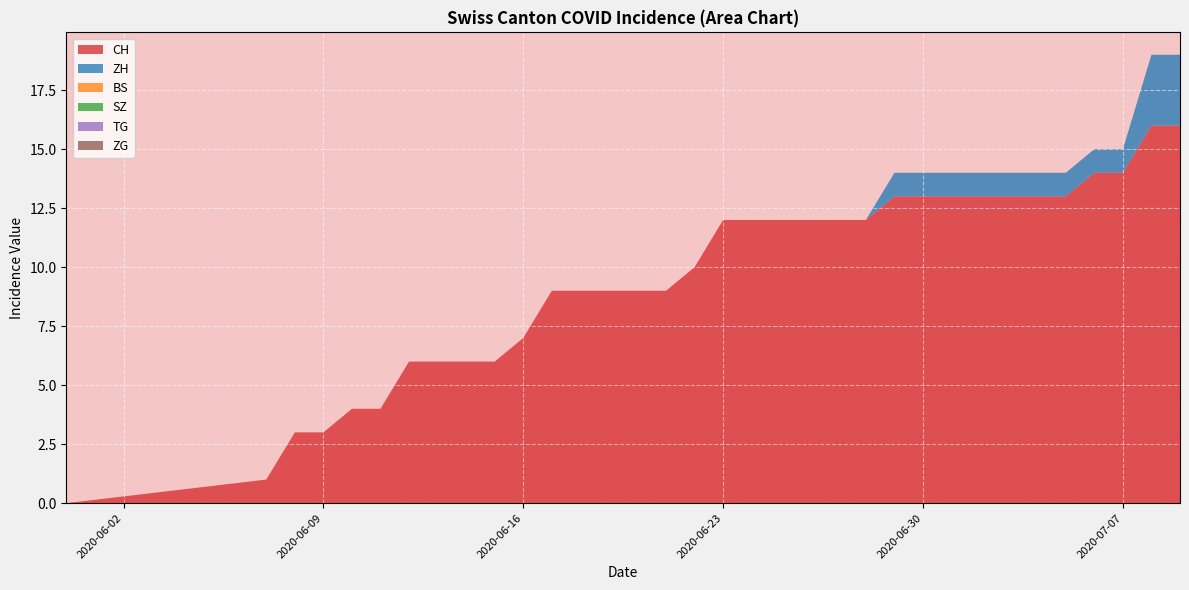

Reading right to left, what are all the values shown in this chart?

CH: 16	16	14	14	13	13	13	13	13	13	13	12	12	12	12	12	12	10	9	9	9	9	9	7	6	6	6	6	4	4	3	3	1	0
ZH: 3	3	1	1	1	1	1	1	1	1	1	0	0	0	0	0	0	0	0	0	0	0	0	0	0	0	0	0	0	0	0	0	0	0
BS: 0	0	0	0	0	0	0	0	0	0	0	0	0	0	0	0	0	0	0	0	0	0	0	0	0	0	0	0	0	0	0	0	0	0
SZ: 0	0	0	0	0	0	0	0	0	0	0	0	0	0	0	0	0	0	0	0	0	0	0	0	0	0	0	0	0	0	0	0	0	0
TG: 0	0	0	0	0	0	0	0	0	0	0	0	0	0	0	0	0	0	0	0	0	0	0	0	0	0	0	0	0	0	0	0	0	0
ZG: 0	0	0	0	0	0	0	0	0	0	0	0	0	0	0	0	0	0	0	0	0	0	0	0	0	0	0	0	0	0	0	0	0	0